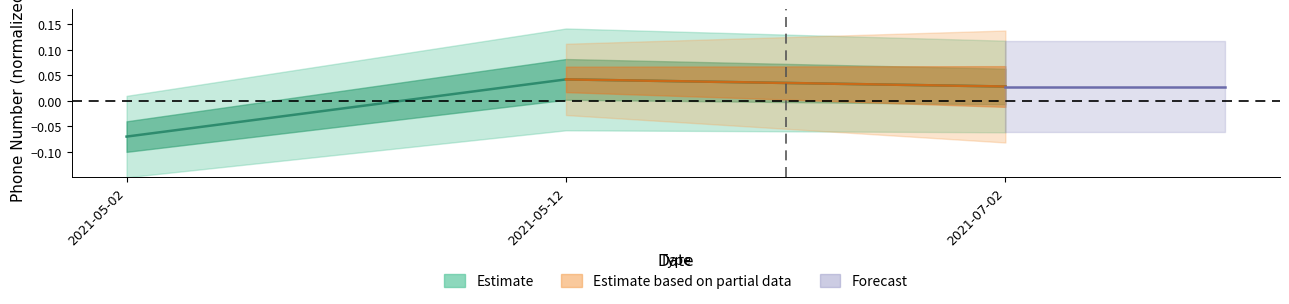

What is the smallest value displayed?

-0.1